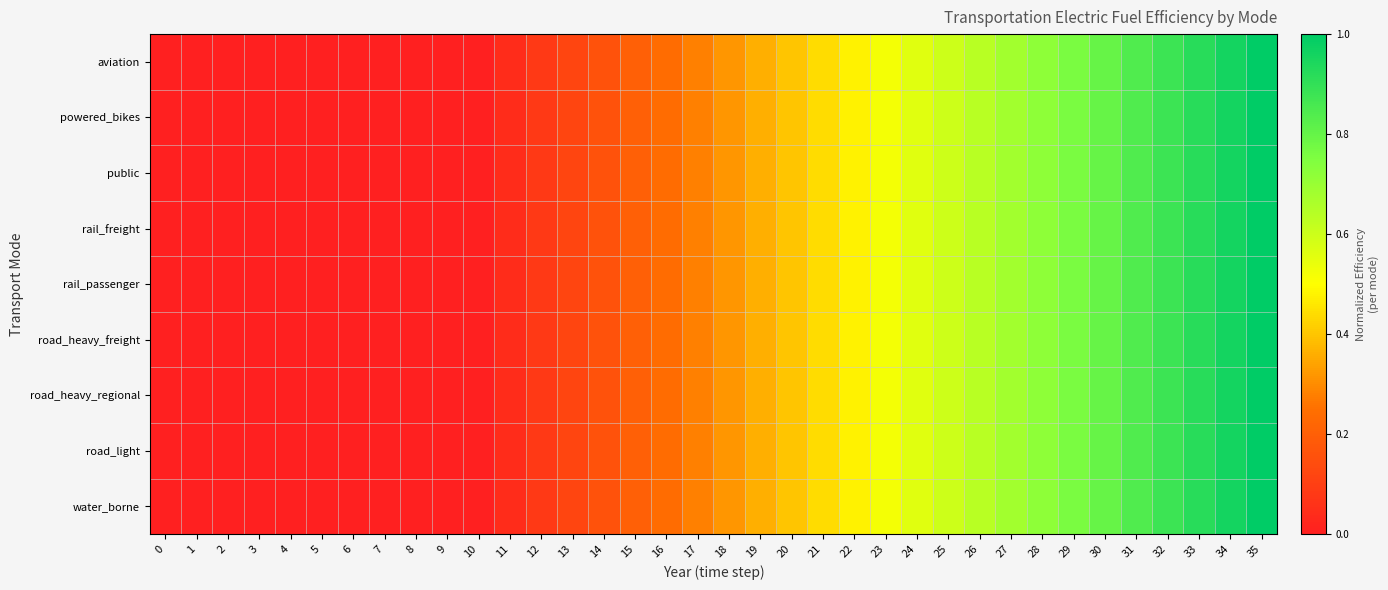

Reading left to right, what are all the values shown in this chart?

aviation: 0=0.0	1=0.0	2=0.0	3=0.0	4=0.0	5=0.0	6=0.0	7=0.0	8=0.0	9=0.0	10=0.0	11=0.0	12=0.1	13=0.1	14=0.2	15=0.2	16=0.2	17=0.3	18=0.3	19=0.4	20=0.4	21=0.4	22=0.5	23=0.5	24=0.6	25=0.6	26=0.6	27=0.7	28=0.7	29=0.8	30=0.8	31=0.8	32=0.9	33=0.9	34=1.0	35=1.0
powered_bikes: 0=0.0	1=0.0	2=0.0	3=0.0	4=0.0	5=0.0	6=0.0	7=0.0	8=0.0	9=0.0	10=0.0	11=0.0	12=0.1	13=0.1	14=0.2	15=0.2	16=0.2	17=0.3	18=0.3	19=0.4	20=0.4	21=0.4	22=0.5	23=0.5	24=0.6	25=0.6	26=0.6	27=0.7	28=0.7	29=0.8	30=0.8	31=0.8	32=0.9	33=0.9	34=1.0	35=1.0
public: 0=0.0	1=0.0	2=0.0	3=0.0	4=0.0	5=0.0	6=0.0	7=0.0	8=0.0	9=0.0	10=0.0	11=0.0	12=0.1	13=0.1	14=0.2	15=0.2	16=0.2	17=0.3	18=0.3	19=0.4	20=0.4	21=0.4	22=0.5	23=0.5	24=0.6	25=0.6	26=0.6	27=0.7	28=0.7	29=0.8	30=0.8	31=0.8	32=0.9	33=0.9	34=1.0	35=1.0
rail_freight: 0=0.0	1=0.0	2=0.0	3=0.0	4=0.0	5=0.0	6=0.0	7=0.0	8=0.0	9=0.0	10=0.0	11=0.0	12=0.1	13=0.1	14=0.2	15=0.2	16=0.2	17=0.3	18=0.3	19=0.4	20=0.4	21=0.4	22=0.5	23=0.5	24=0.6	25=0.6	26=0.6	27=0.7	28=0.7	29=0.8	30=0.8	31=0.8	32=0.9	33=0.9	34=1.0	35=1.0
rail_passenger: 0=0.0	1=0.0	2=0.0	3=0.0	4=0.0	5=0.0	6=0.0	7=0.0	8=0.0	9=0.0	10=0.0	11=0.0	12=0.1	13=0.1	14=0.2	15=0.2	16=0.2	17=0.3	18=0.3	19=0.4	20=0.4	21=0.4	22=0.5	23=0.5	24=0.6	25=0.6	26=0.6	27=0.7	28=0.7	29=0.8	30=0.8	31=0.8	32=0.9	33=0.9	34=1.0	35=1.0
road_heavy_freight: 0=0.0	1=0.0	2=0.0	3=0.0	4=0.0	5=0.0	6=0.0	7=0.0	8=0.0	9=0.0	10=0.0	11=0.0	12=0.1	13=0.1	14=0.2	15=0.2	16=0.2	17=0.3	18=0.3	19=0.4	20=0.4	21=0.4	22=0.5	23=0.5	24=0.6	25=0.6	26=0.6	27=0.7	28=0.7	29=0.8	30=0.8	31=0.8	32=0.9	33=0.9	34=1.0	35=1.0
road_heavy_regional: 0=0.0	1=0.0	2=0.0	3=0.0	4=0.0	5=0.0	6=0.0	7=0.0	8=0.0	9=0.0	10=0.0	11=0.0	12=0.1	13=0.1	14=0.2	15=0.2	16=0.2	17=0.3	18=0.3	19=0.4	20=0.4	21=0.4	22=0.5	23=0.5	24=0.6	25=0.6	26=0.6	27=0.7	28=0.7	29=0.8	30=0.8	31=0.8	32=0.9	33=0.9	34=1.0	35=1.0
road_light: 0=0.0	1=0.0	2=0.0	3=0.0	4=0.0	5=0.0	6=0.0	7=0.0	8=0.0	9=0.0	10=0.0	11=0.0	12=0.1	13=0.1	14=0.2	15=0.2	16=0.2	17=0.3	18=0.3	19=0.4	20=0.4	21=0.4	22=0.5	23=0.5	24=0.6	25=0.6	26=0.6	27=0.7	28=0.7	29=0.8	30=0.8	31=0.8	32=0.9	33=0.9	34=1.0	35=1.0
water_borne: 0=0.0	1=0.0	2=0.0	3=0.0	4=0.0	5=0.0	6=0.0	7=0.0	8=0.0	9=0.0	10=0.0	11=0.0	12=0.1	13=0.1	14=0.2	15=0.2	16=0.2	17=0.3	18=0.3	19=0.4	20=0.4	21=0.4	22=0.5	23=0.5	24=0.6	25=0.6	26=0.6	27=0.7	28=0.7	29=0.8	30=0.8	31=0.8	32=0.9	33=0.9	34=1.0	35=1.0